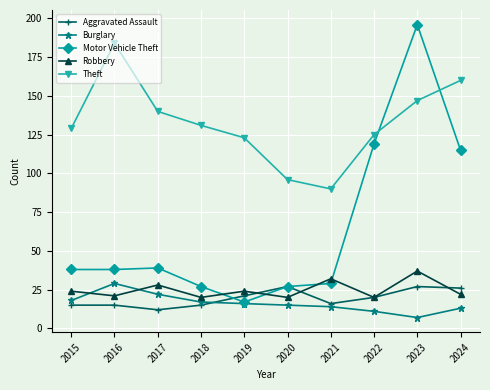

Which category has the lowest value in the Motor Vehicle Theft series?

2019